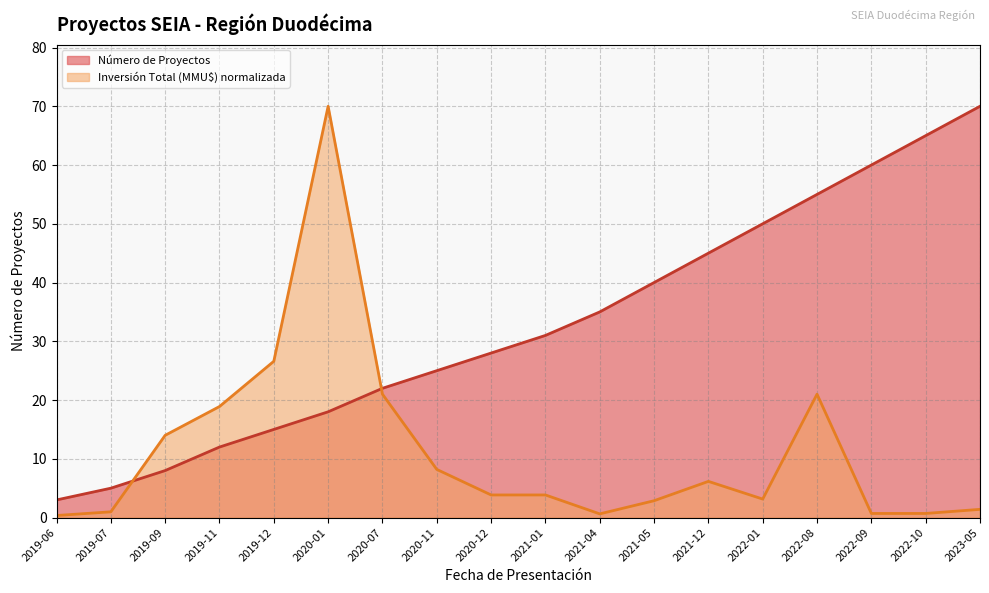

Reading left to right, extract all data points from this chart.

Número de Proyectos: 3.0	5.0	8.0	12.0	15.0	18.0	22.0	25.0	28.0	31.0	35.0	40.0	45.0	50.0	55.0	60.0	65.0	70.0
Inversión Total (MMU$): 0.4	1.0	14.0	18.9	26.6	70.0	21.0	8.2	3.9	3.9	0.6	2.9	6.2	3.1	21.0	0.7	0.7	1.4